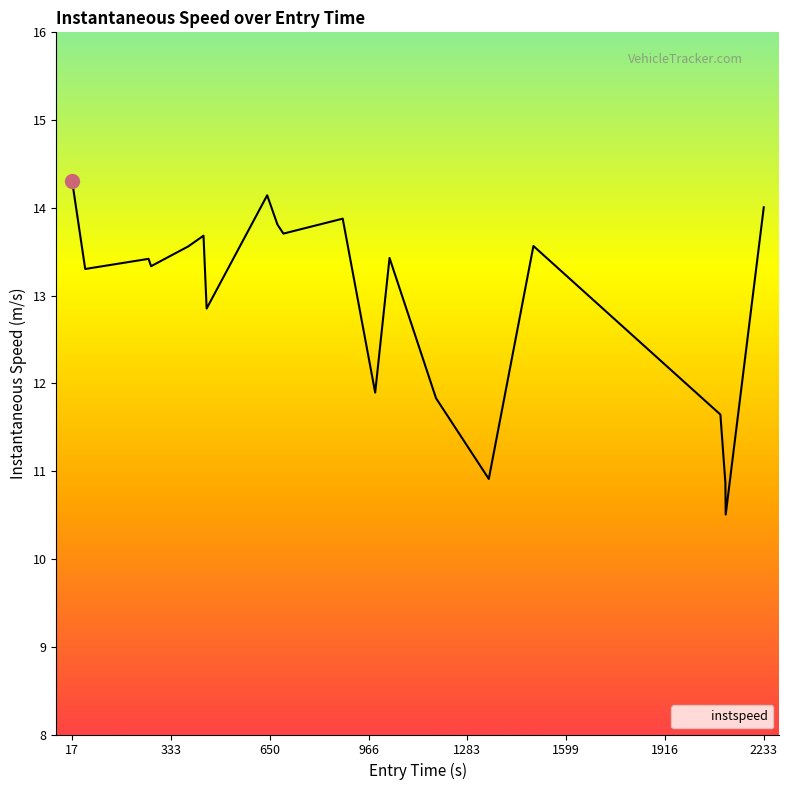

What is the difference between the maximum and minimum values?

3.8